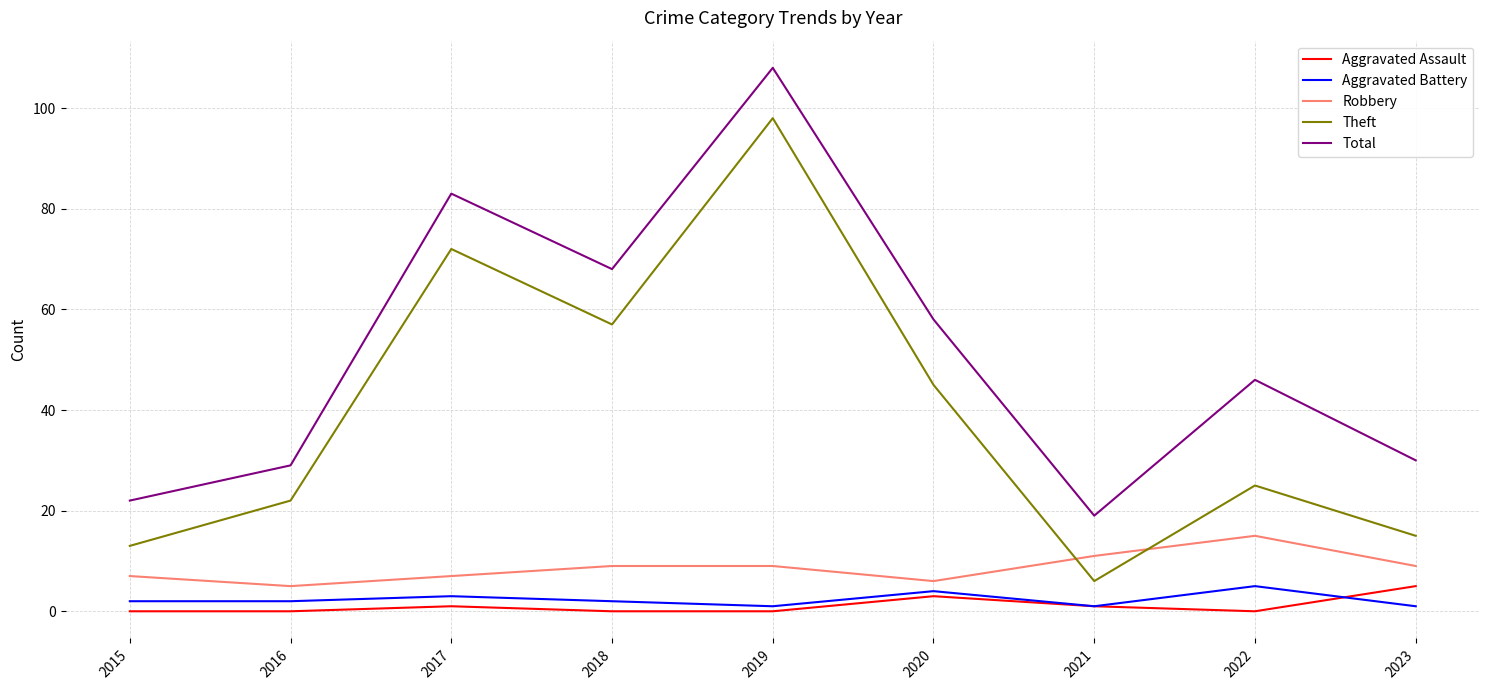

Which series has the widest spread of values?

Theft